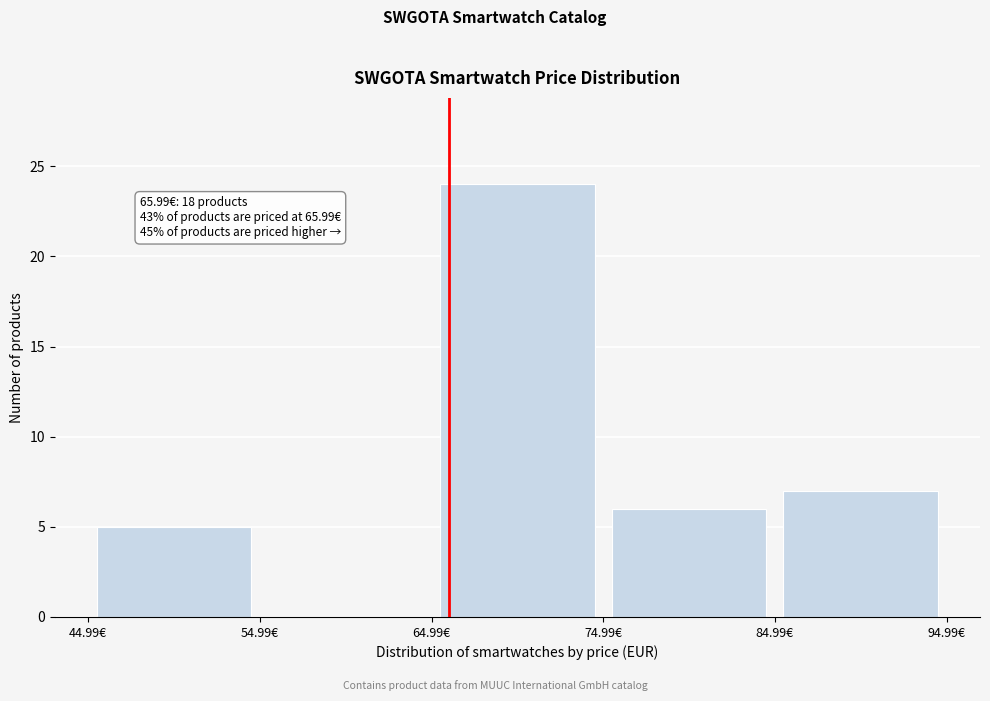

Over which range of the x-axis is the bar tallest?

65 to 75